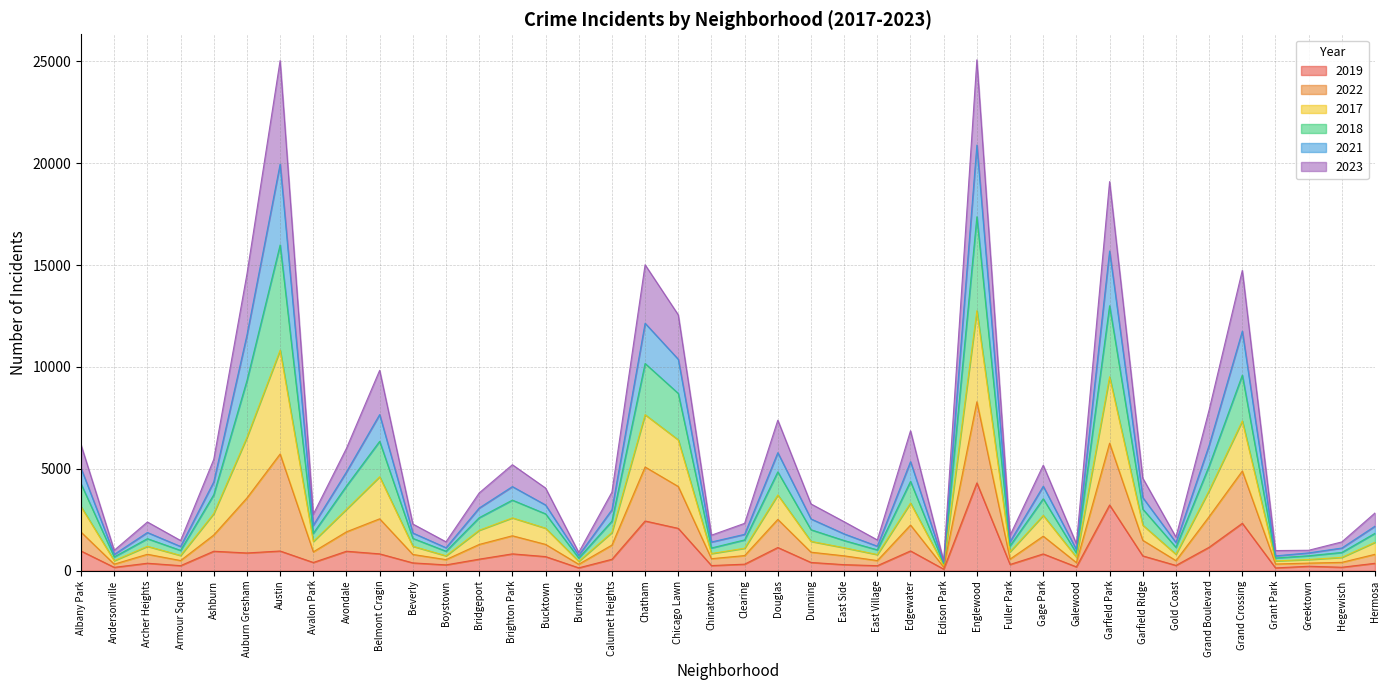

Between Beverly and Archer Heights, which is larger?

Beverly